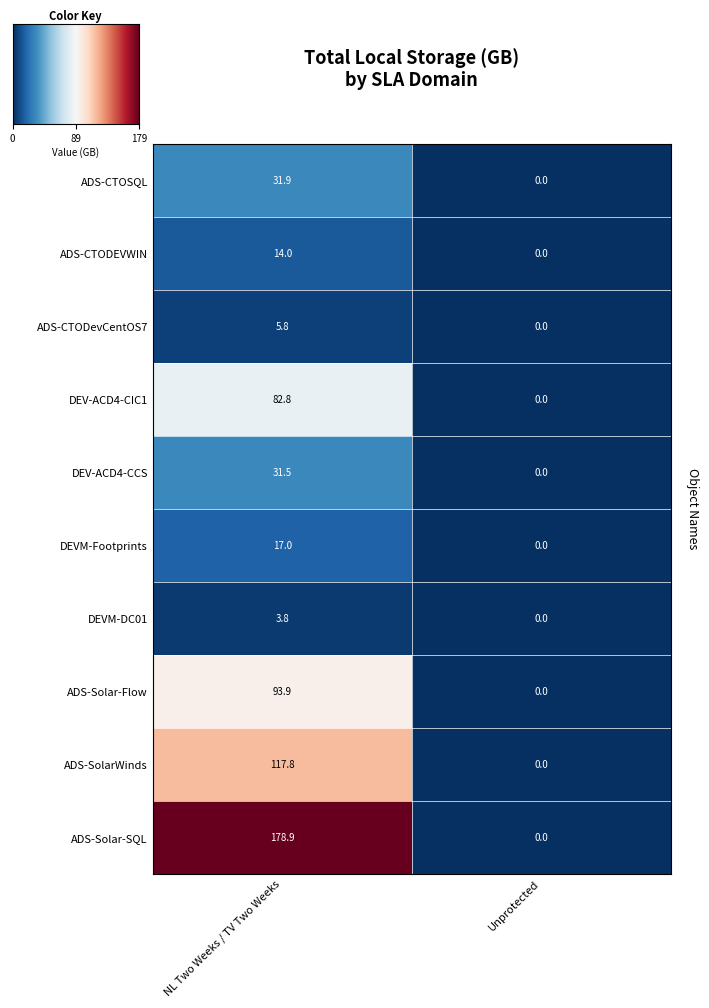

The value of ADS-CTODevCentOS7 at NL Two Weeks / TV Two Weeks is 5.8. True or false?

True